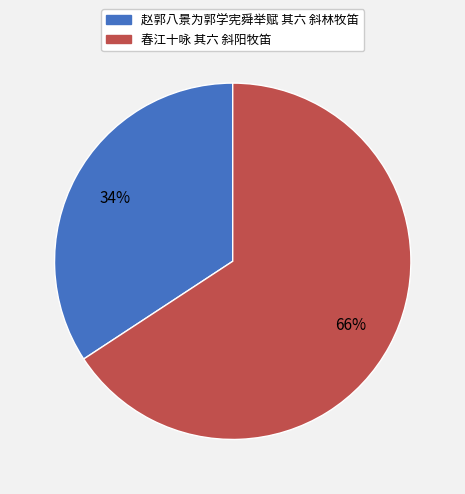

To the nearest percent, what percentage of the pie is 春江十咏 其六 斜阳牧笛?

66%